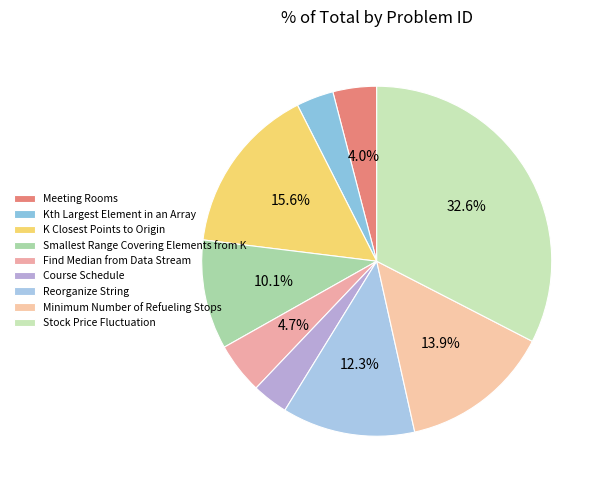

How many slices are in this pie chart?

9